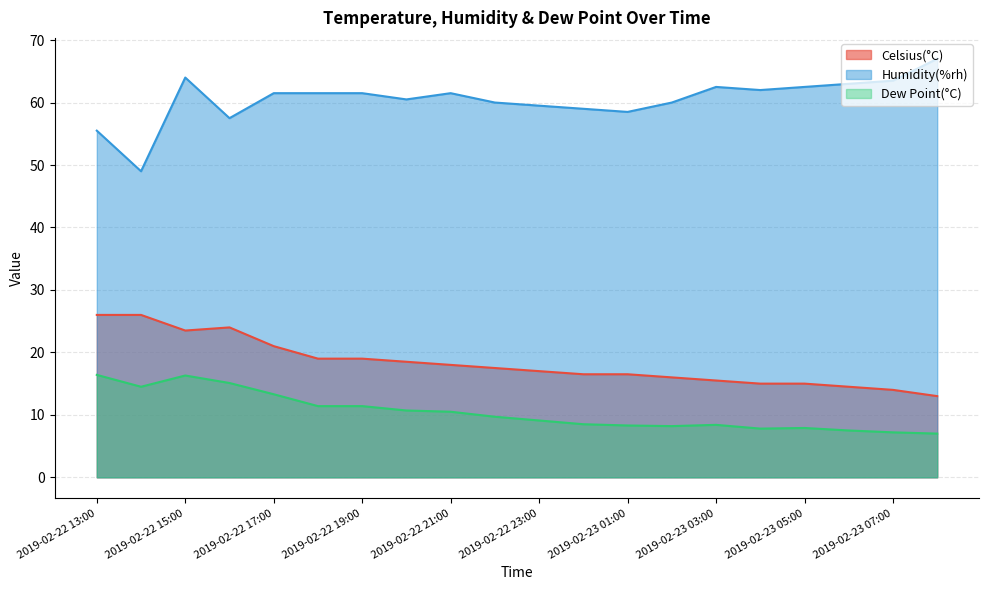

How many distinct data groups are displayed?

3